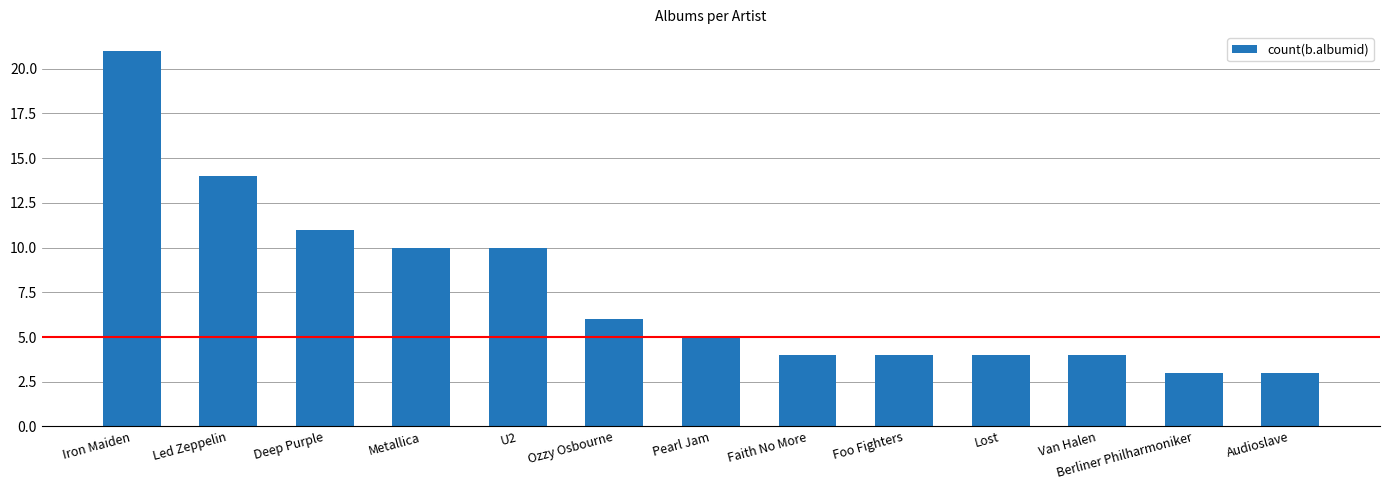

What is the label of the 2nd bar from the left?

Led Zeppelin